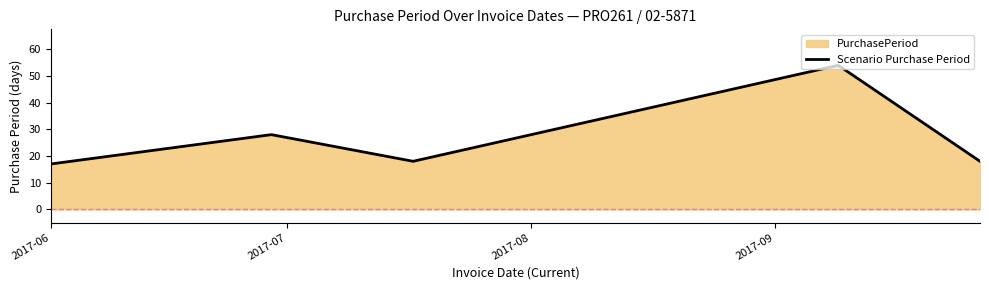

How many lines are shown in the chart?

1